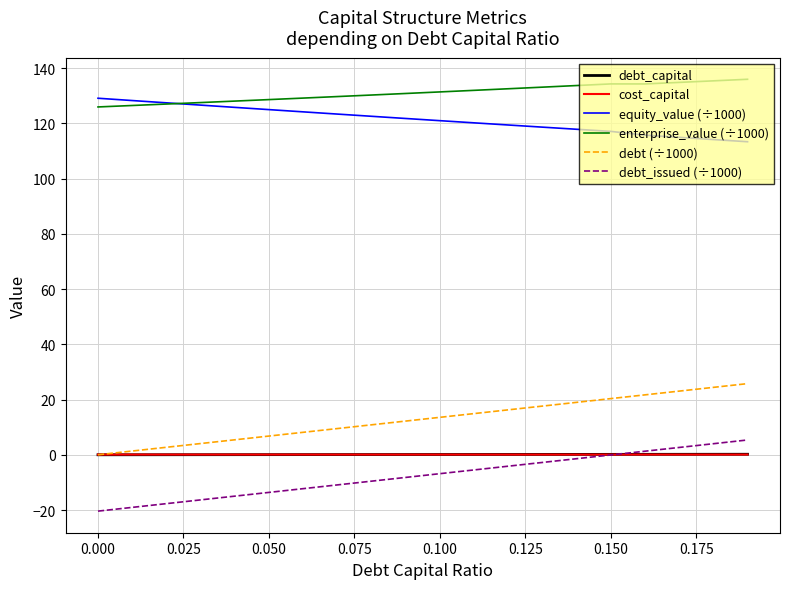

What is the smallest value displayed?

-20.4